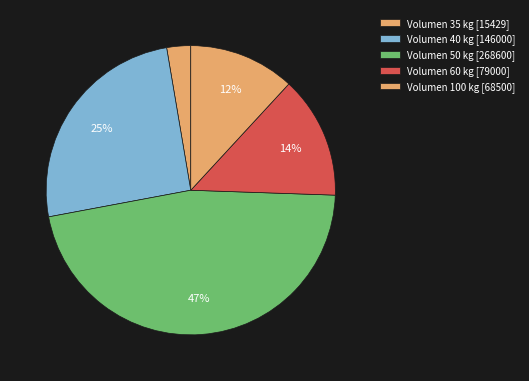

How many slices are in this pie chart?

5